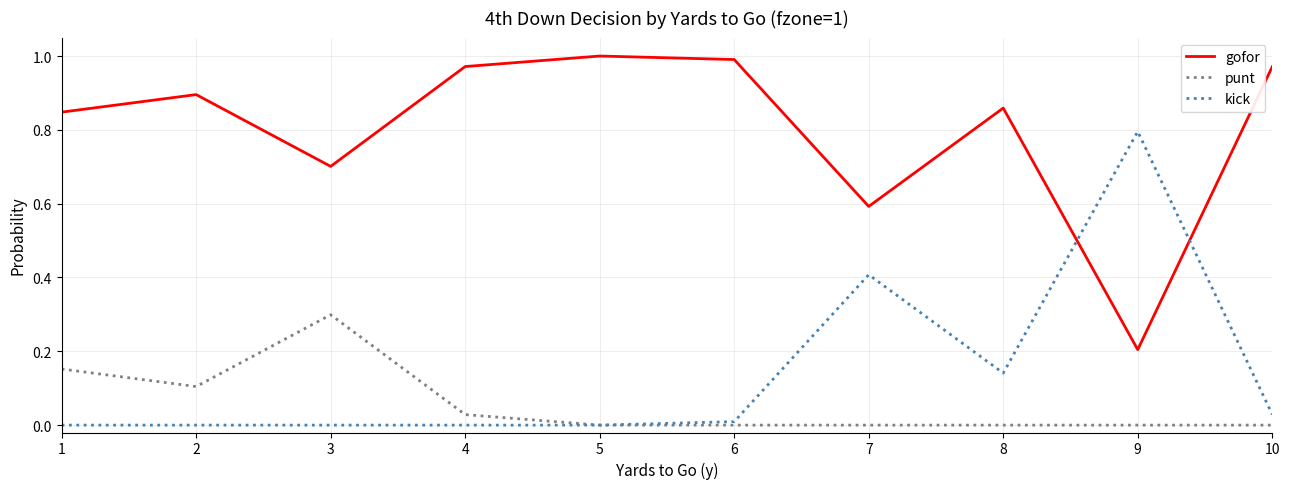

Count the number of data series in this chart.

3